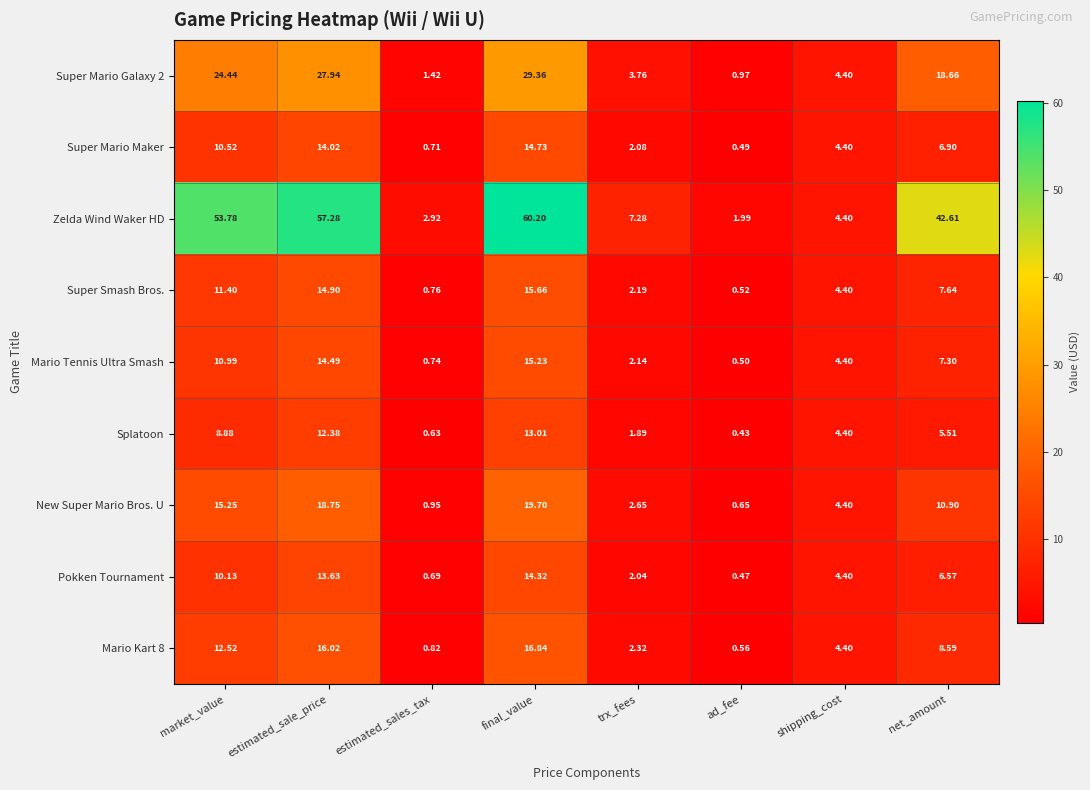

Which series has the largest total across all categories?

Zelda Wind Waker HD